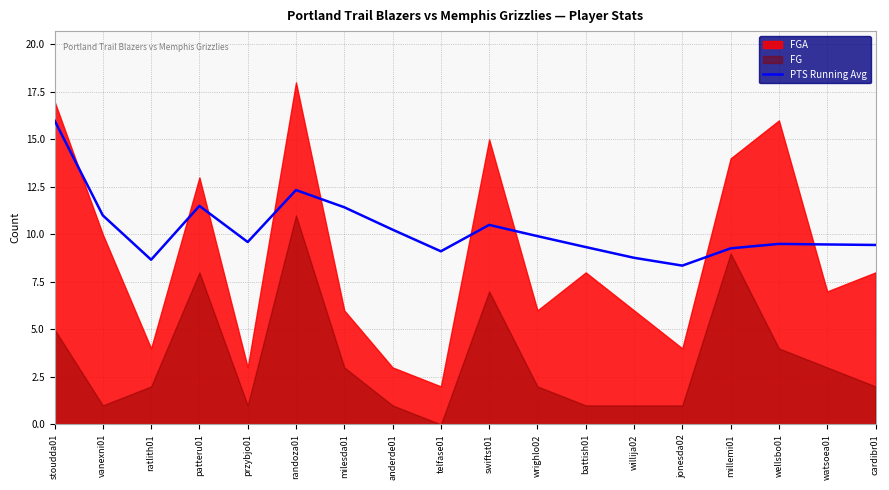

The value at battish01 is 9.3. True or false?

True